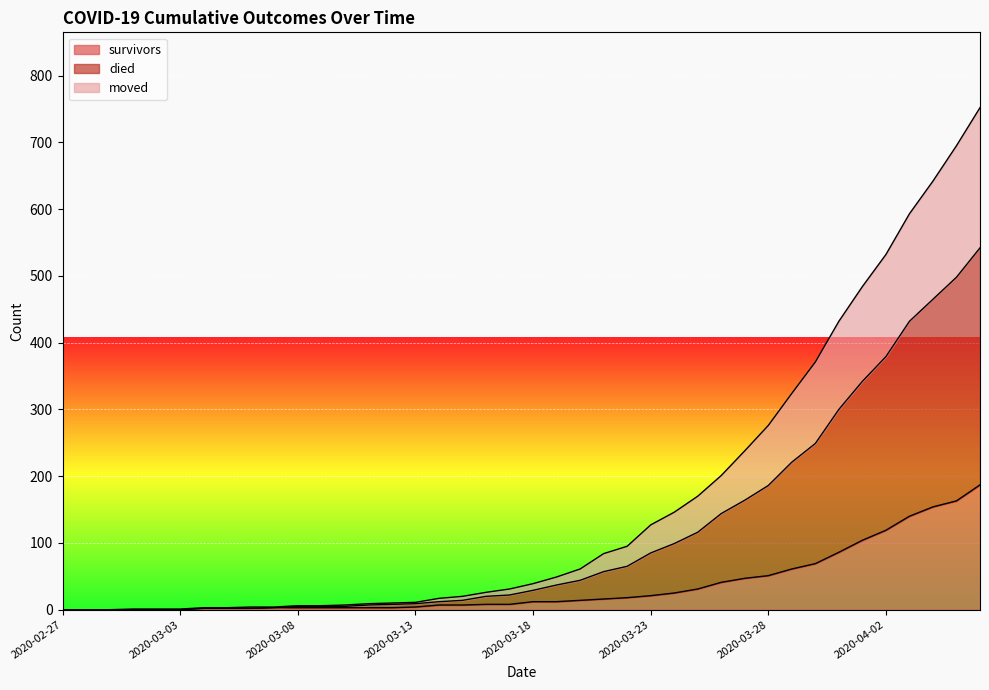

The value of survivors at 2020-03-16 is 13. True or false?

False